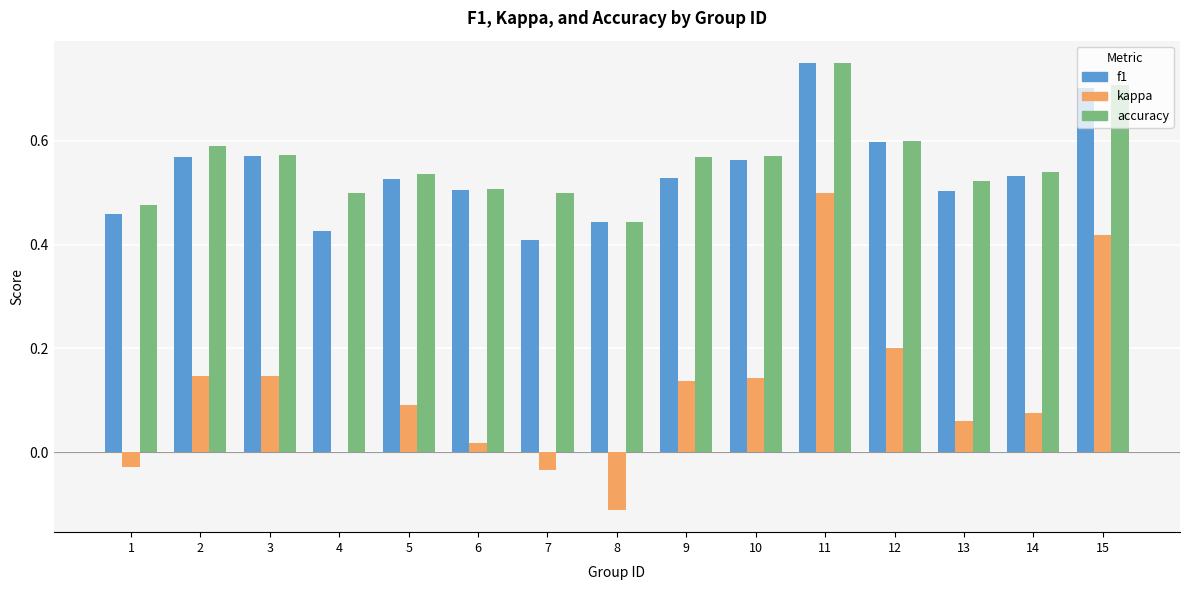

What is the sum of the f1 values at 4 and 10?

1.0